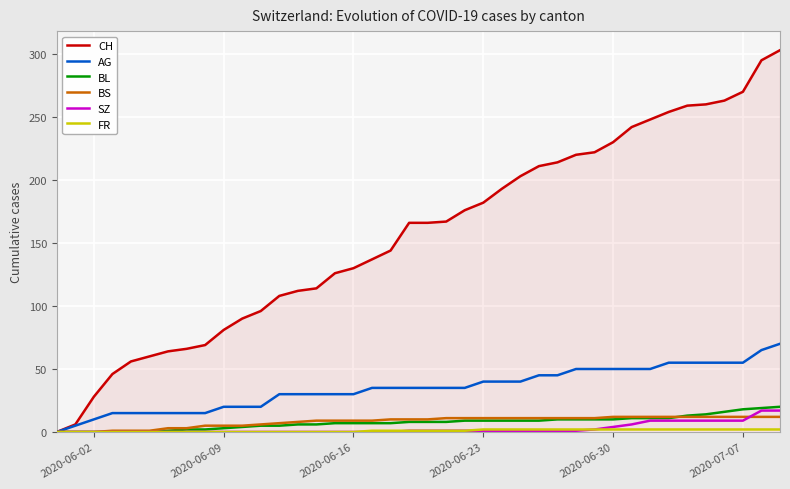

Which series has the largest range (max minus min)?

CH